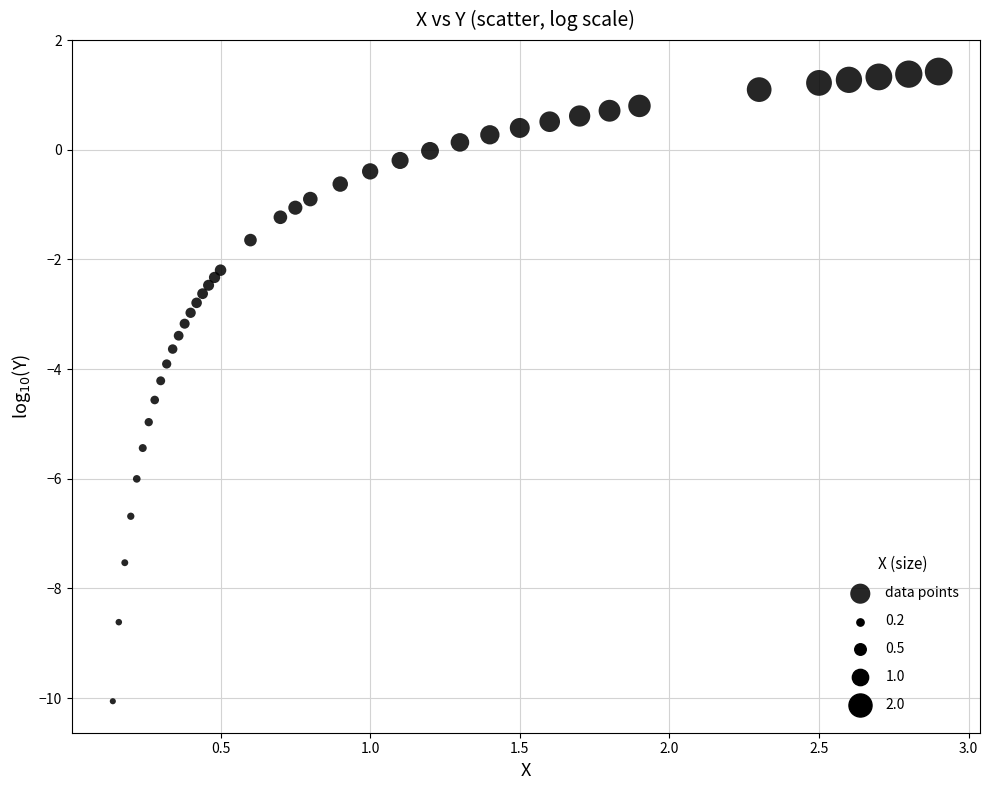

What is the range of X values (max minus min)?

2.8